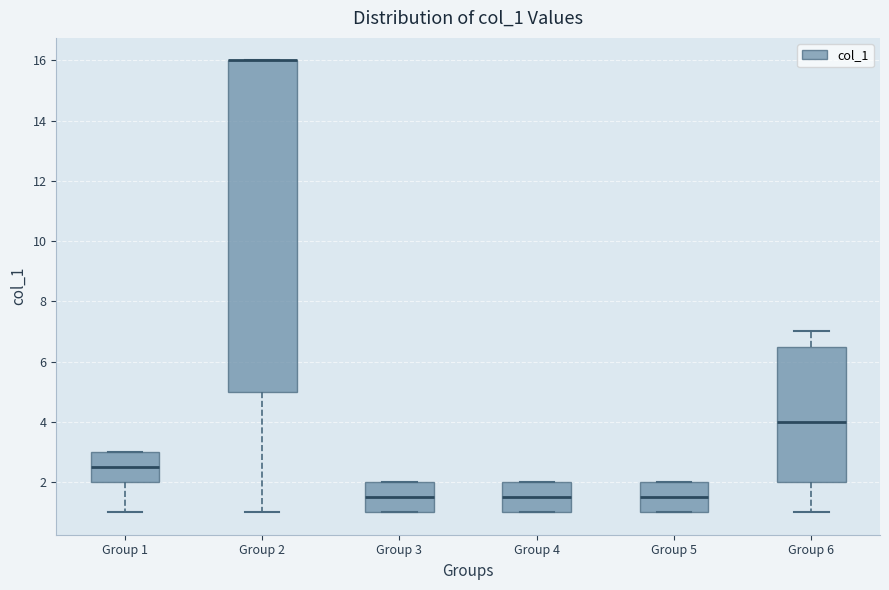

Where does the median line of the box for Group 1 sit on the y-axis? The values are not printed on the chart, so give them approximately, as read against the axis.

2.6